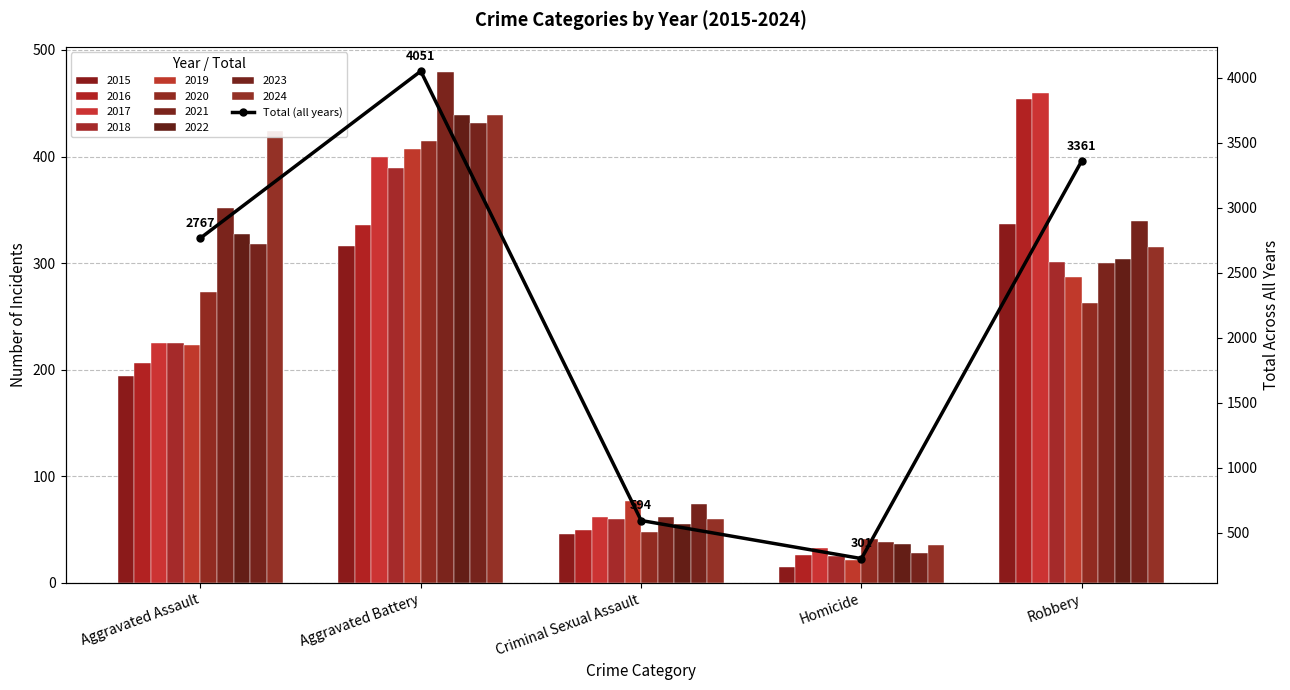

Reading left to right, what are all the values shown in this chart?

2767	4051	594	301	3361